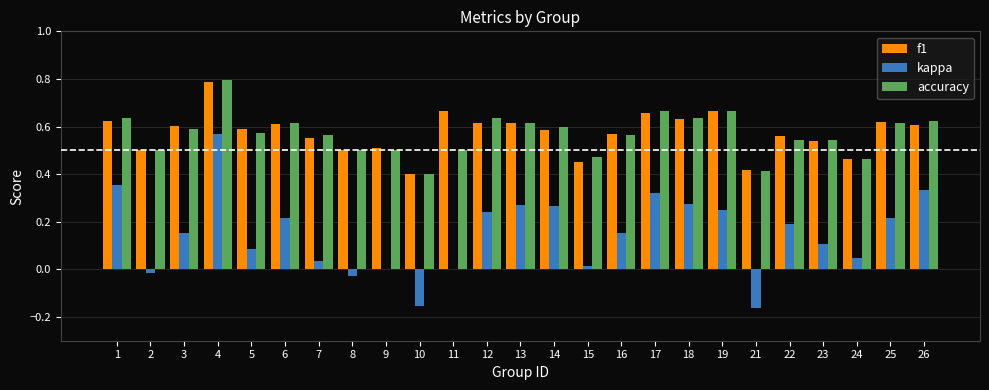

Between 10 and 19, which series saw the biggest shift?

kappa